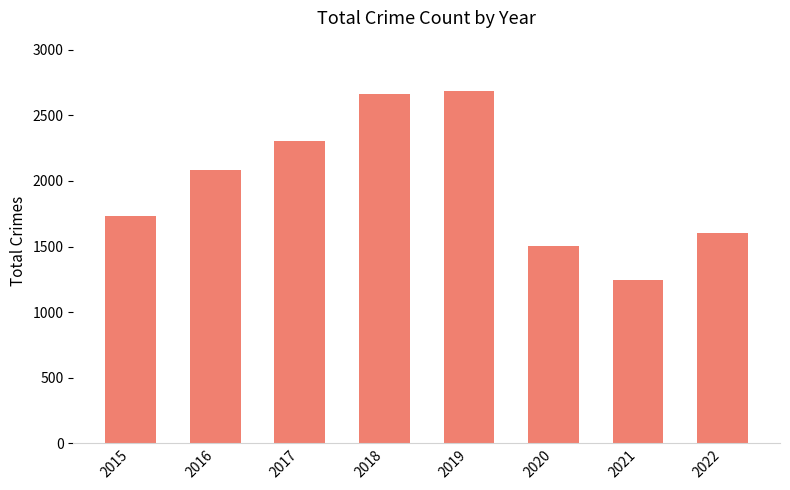

What is the difference between the values at 2022 and 2015?

127